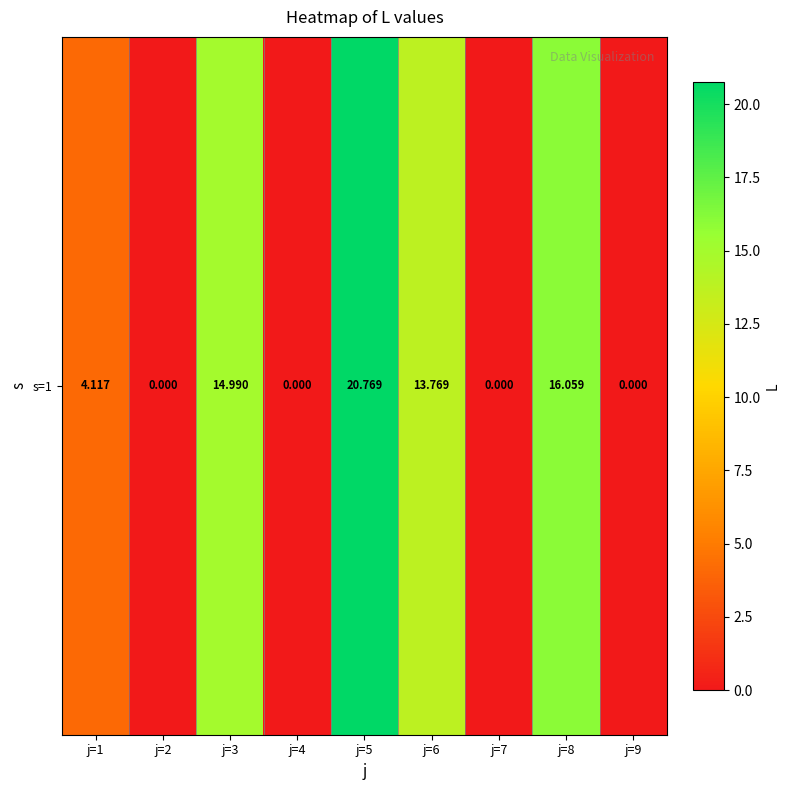

How many values are below 4?

4